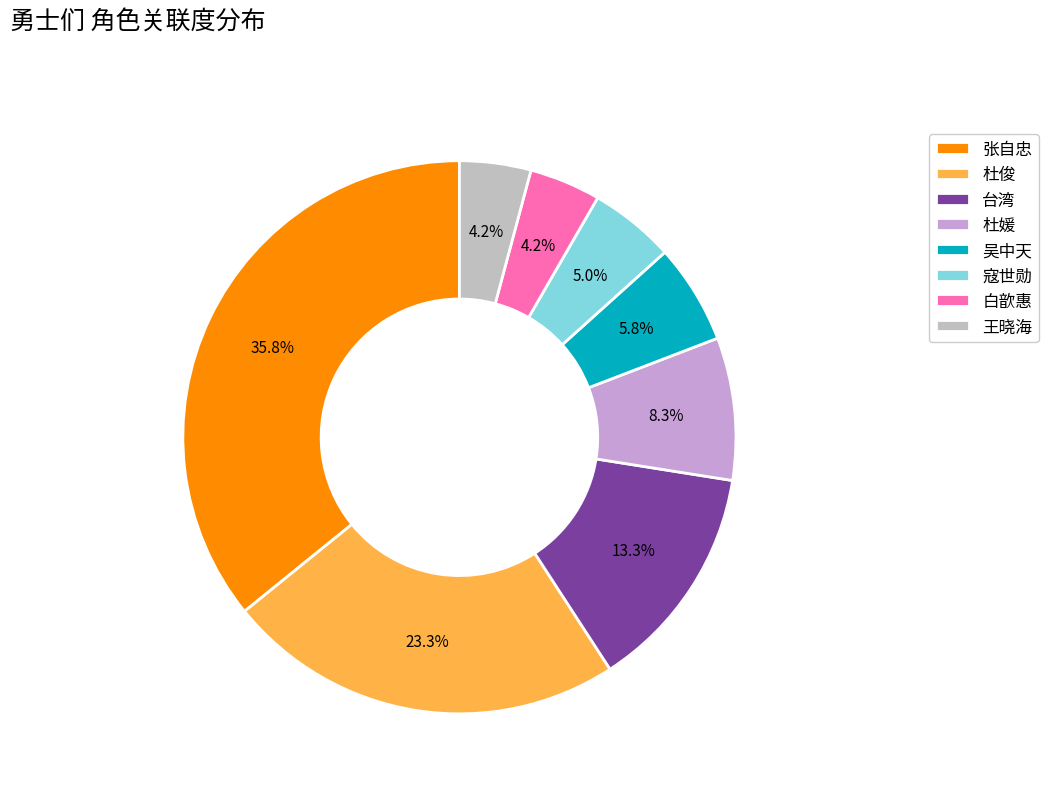

To the nearest percent, what is the average slice percentage?

12%